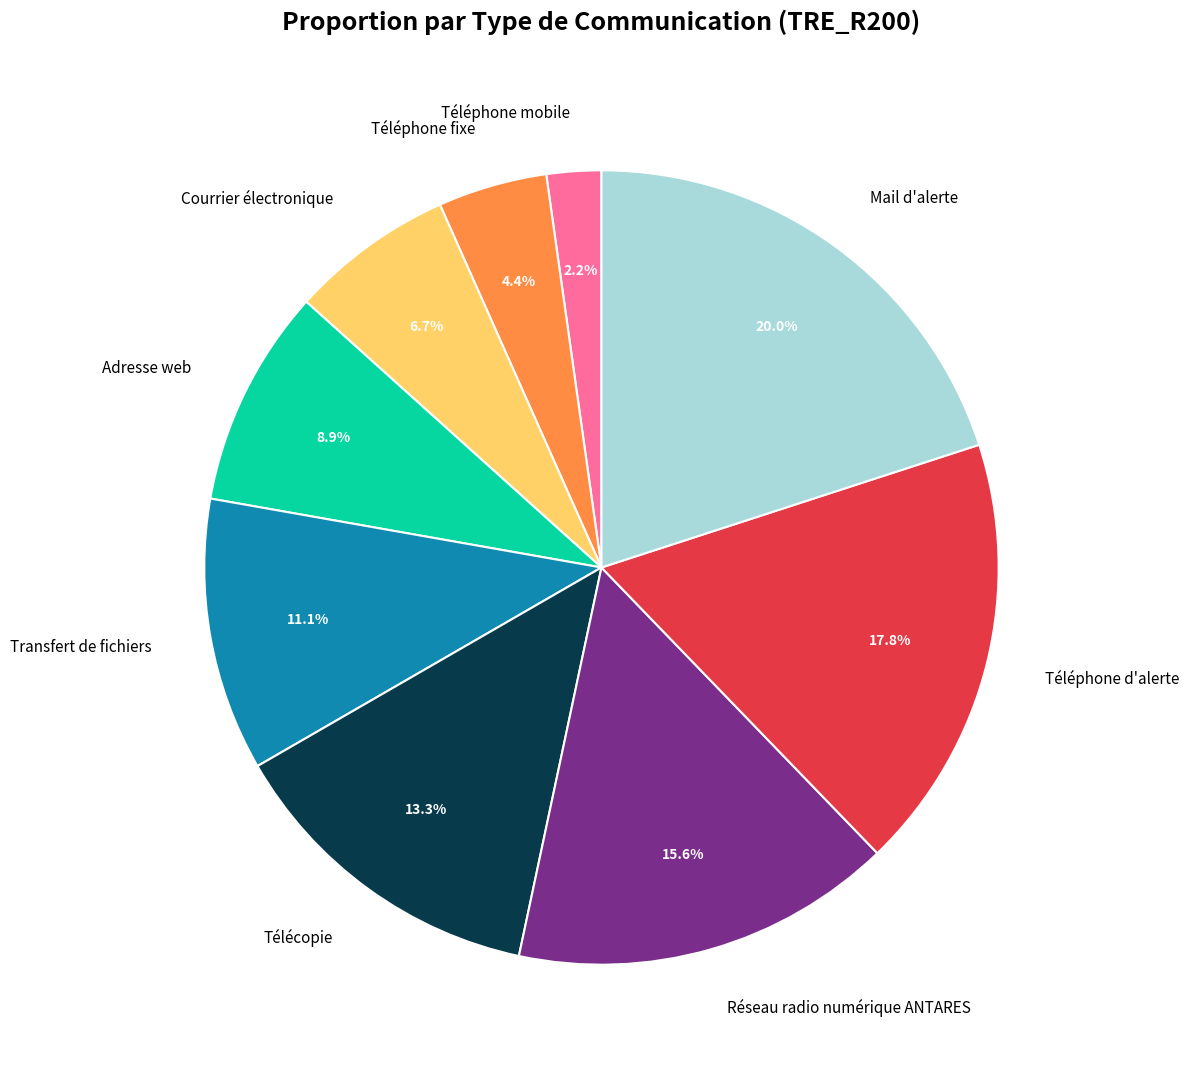

What is the largest slice in the pie chart?

Mail d'alerte